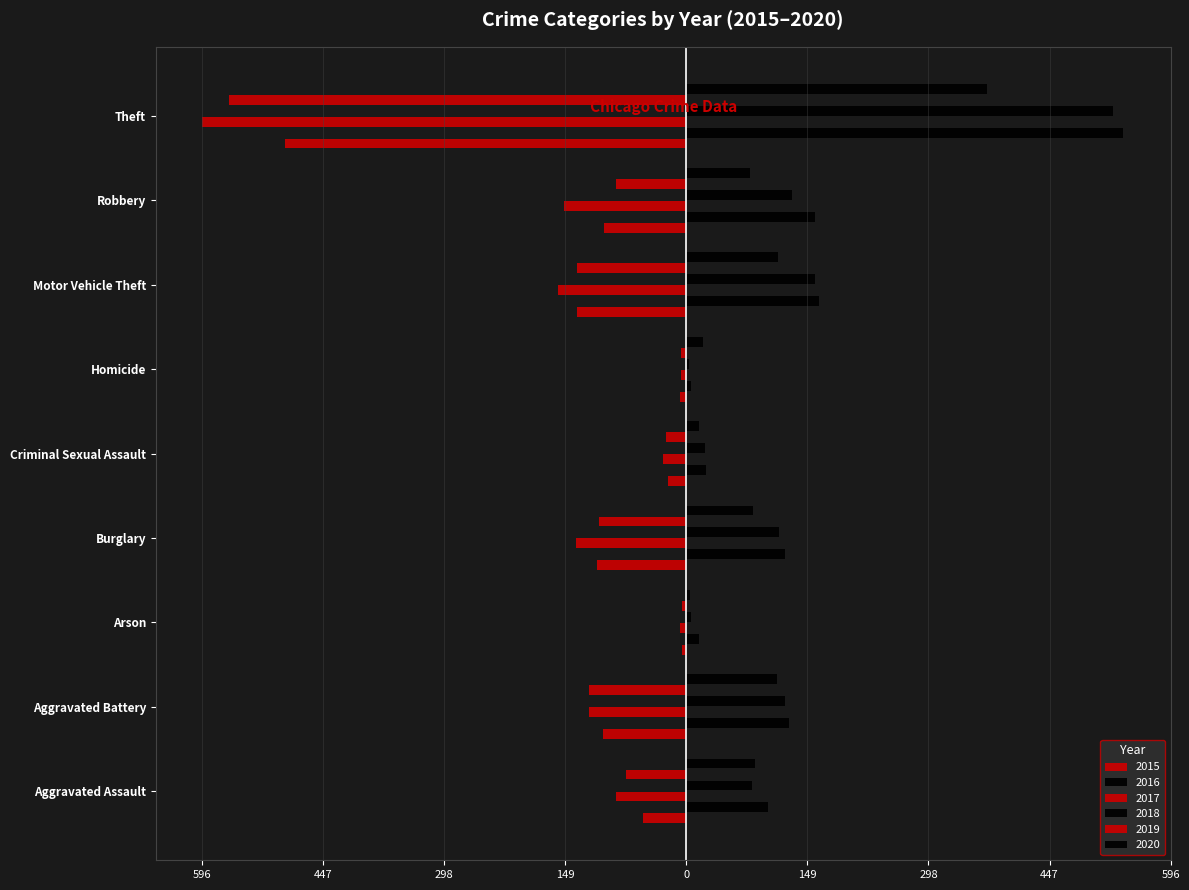

What is the difference between the 2016 values at Homicide and Arson?

10